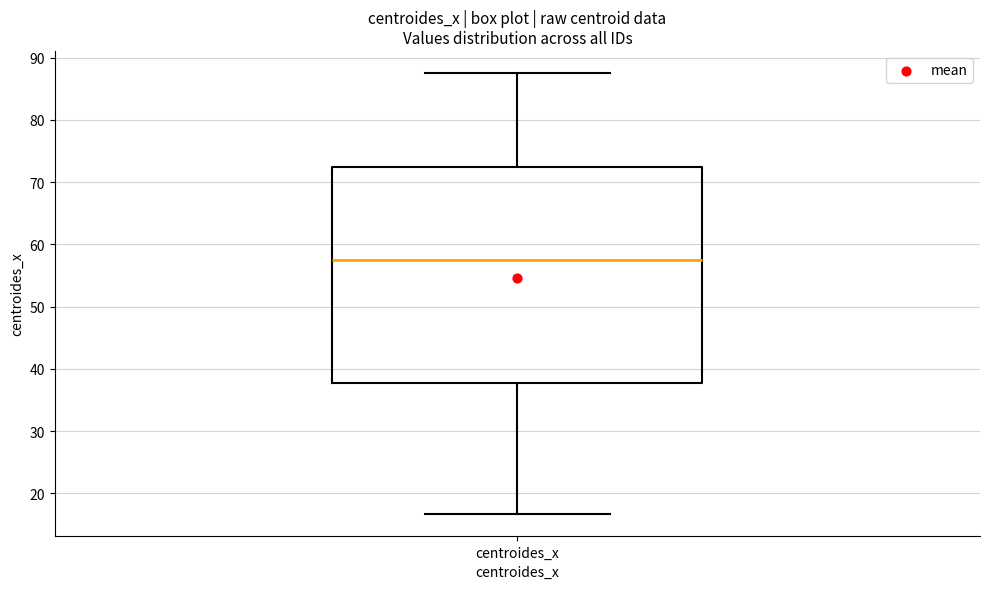

Transcribe this box plot: give where the median line is, the range the box spans, and where the two whiskers end, as read against the y-axis. The values are not printed on the chart, so give them approximately, as read against the axis.

median 57, box 38 to 72, whiskers 17 to 88